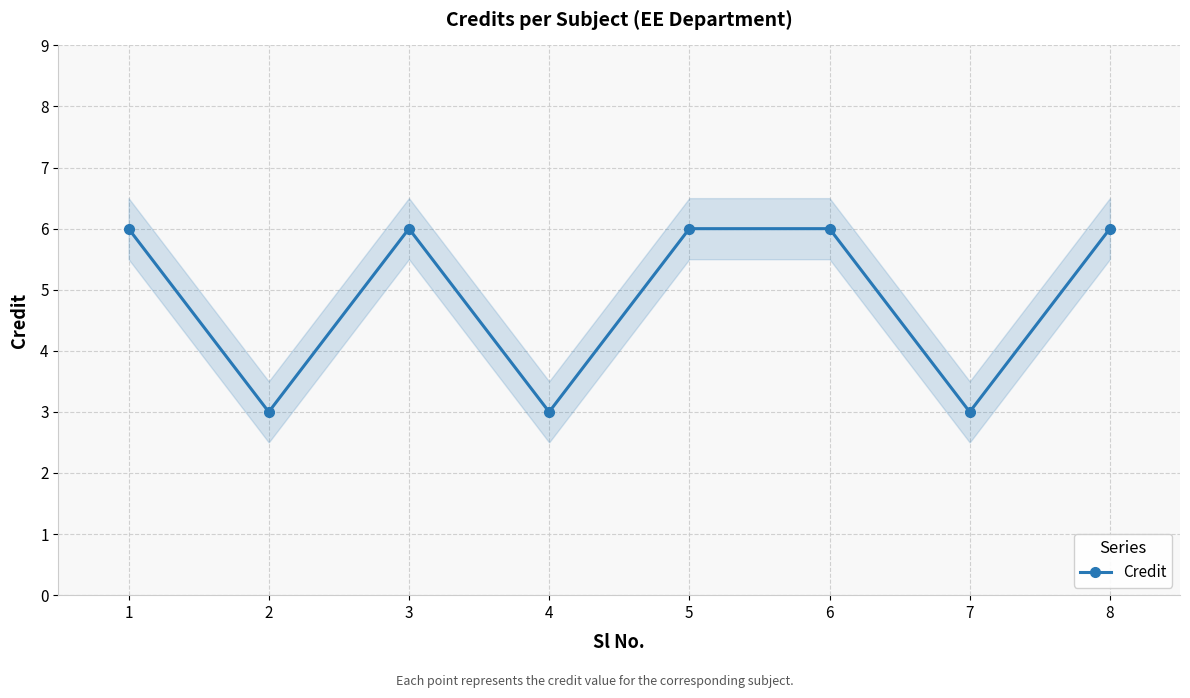

How many data points are less than 6?

3